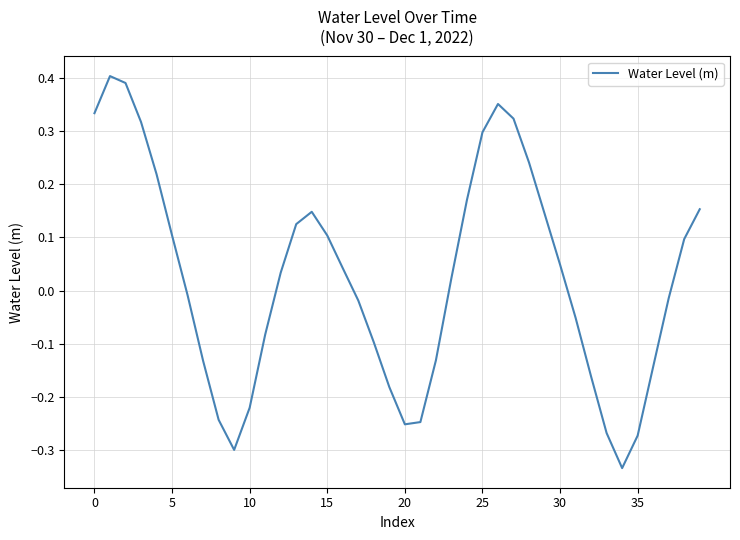

What is the difference between the maximum and minimum values?

0.7